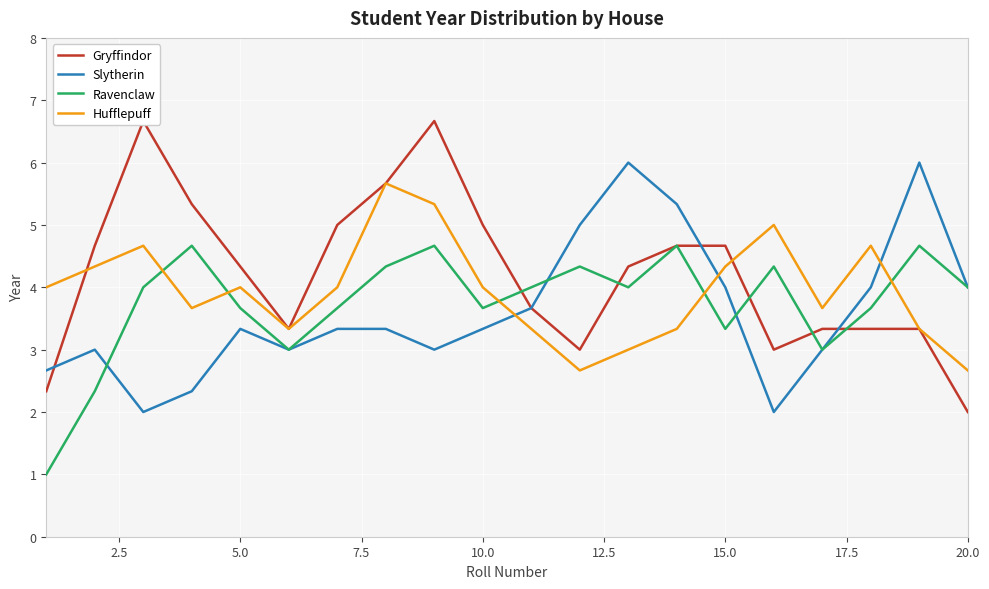

What is the maximum value for Slytherin?

6.0